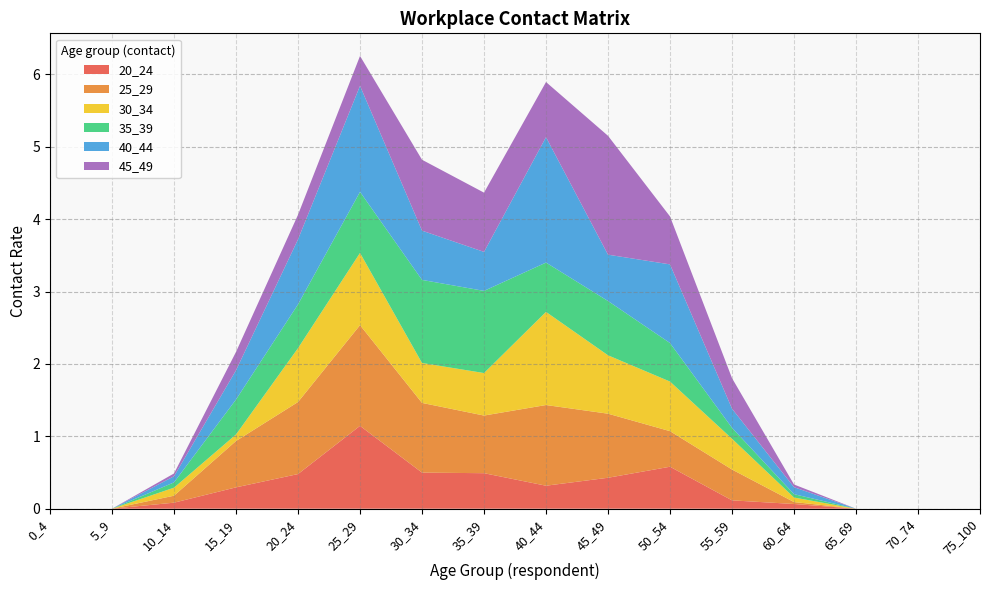

Reading left to right, what are all the values shown in this chart?

20_24: 0_4=0.0	5_9=0.0	10_14=0.1	15_19=0.3	20_24=0.5	25_29=1.1	30_34=0.5	35_39=0.5	40_44=0.3	45_49=0.4	50_54=0.6	55_59=0.1	60_64=0.1	65_69=0.0	70_74=0.0	75_100=0.0
25_29: 0_4=0.0	5_9=0.0	10_14=0.1	15_19=0.6	20_24=1.0	25_29=1.4	30_34=1.0	35_39=0.8	40_44=1.1	45_49=0.9	50_54=0.5	55_59=0.4	60_64=0.0	65_69=0.0	70_74=0.0	75_100=0.0
30_34: 0_4=0.0	5_9=0.0	10_14=0.1	15_19=0.1	20_24=0.7	25_29=1.0	30_34=0.6	35_39=0.6	40_44=1.3	45_49=0.8	50_54=0.7	55_59=0.4	60_64=0.1	65_69=0.0	70_74=0.0	75_100=0.0
35_39: 0_4=0.0	5_9=0.0	10_14=0.1	15_19=0.5	20_24=0.6	25_29=0.8	30_34=1.1	35_39=1.1	40_44=0.7	45_49=0.8	50_54=0.5	55_59=0.2	60_64=0.0	65_69=0.0	70_74=0.0	75_100=0.0
40_44: 0_4=0.0	5_9=0.0	10_14=0.1	15_19=0.4	20_24=0.9	25_29=1.5	30_34=0.7	35_39=0.5	40_44=1.7	45_49=0.6	50_54=1.1	55_59=0.3	60_64=0.1	65_69=0.0	70_74=0.0	75_100=0.0
45_49: 0_4=0.0	5_9=0.0	10_14=0.0	15_19=0.3	20_24=0.3	25_29=0.4	30_34=1.0	35_39=0.8	40_44=0.8	45_49=1.6	50_54=0.7	55_59=0.4	60_64=0.0	65_69=0.0	70_74=0.0	75_100=0.0